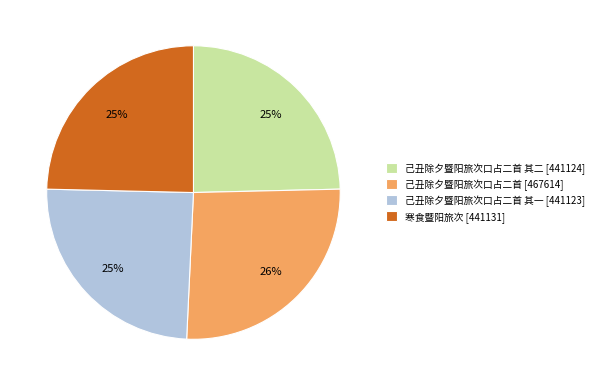

Is it true that 己丑除夕暨阳旅次口占二首 [467614] is 20% of the pie?

False